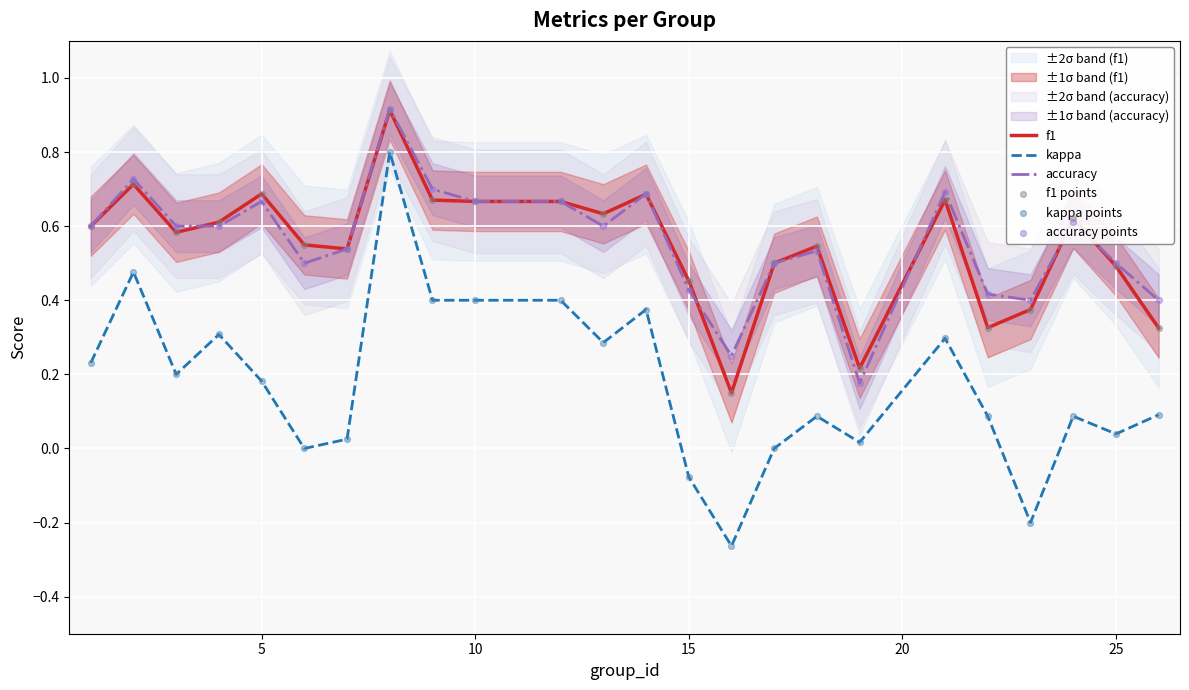

Which series has the largest total across all categories?

accuracy